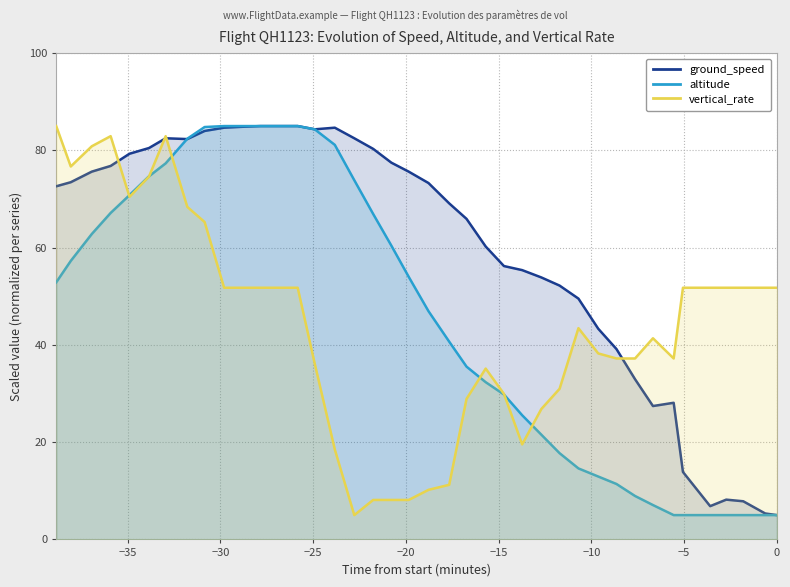

Between −30 and −35, which is larger?

−30